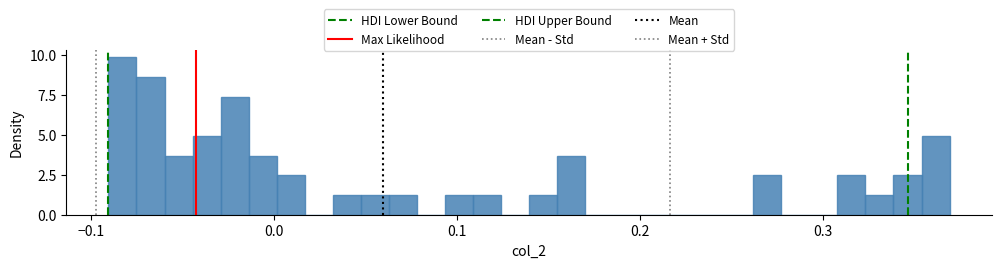

Read against the x-axis, roughly where is the centre of the tallest bar?

-0.08